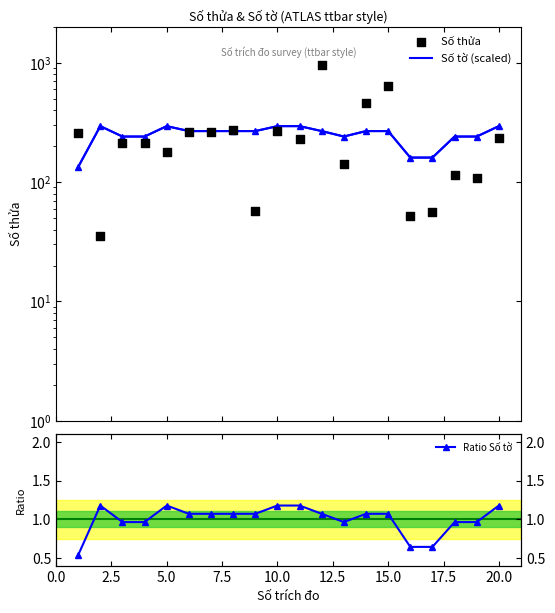

Which series has the largest total across all categories?

Số tờ (scaled)